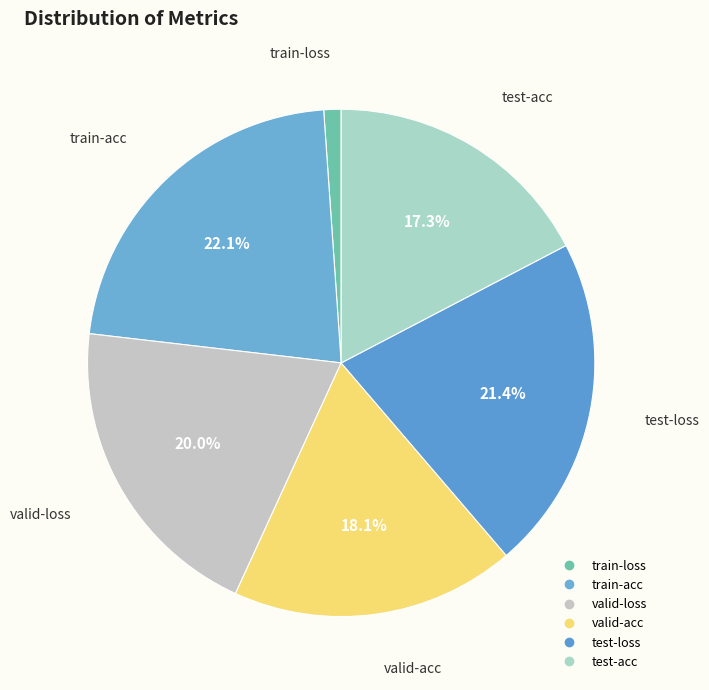

How many segments does this pie chart have?

6